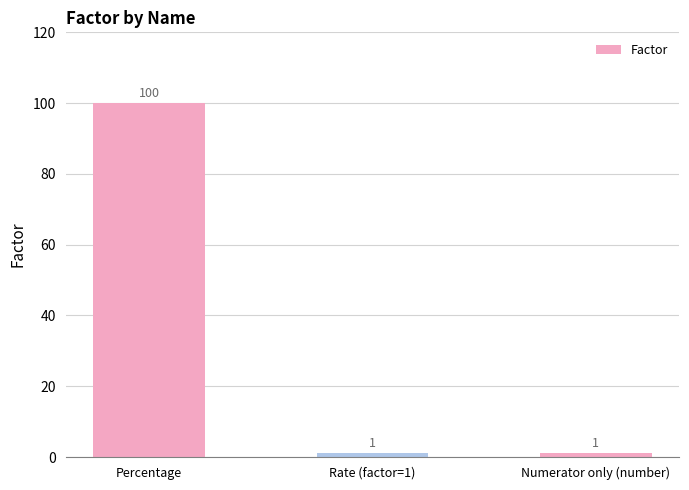

What is the change in value from Percentage to Numerator only (number)?

-99